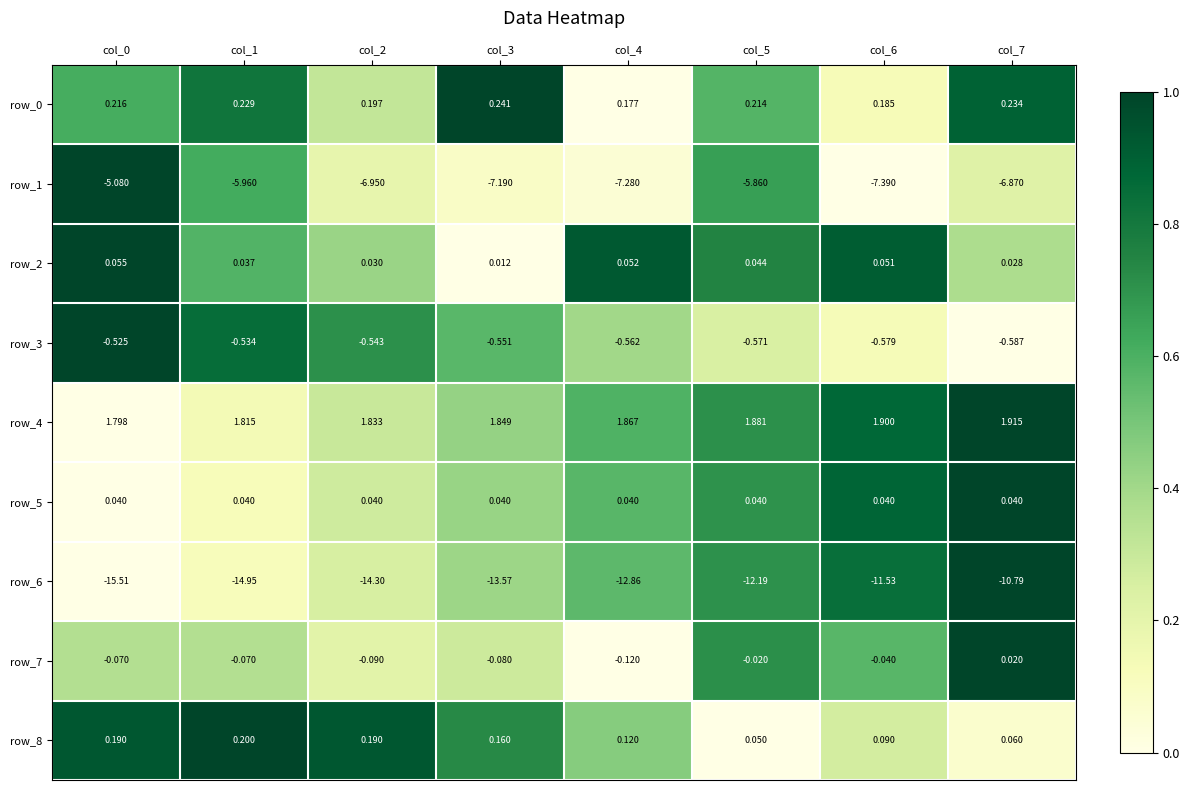

What is the difference between the second highest and minimum values in the row_1 series?

1.5